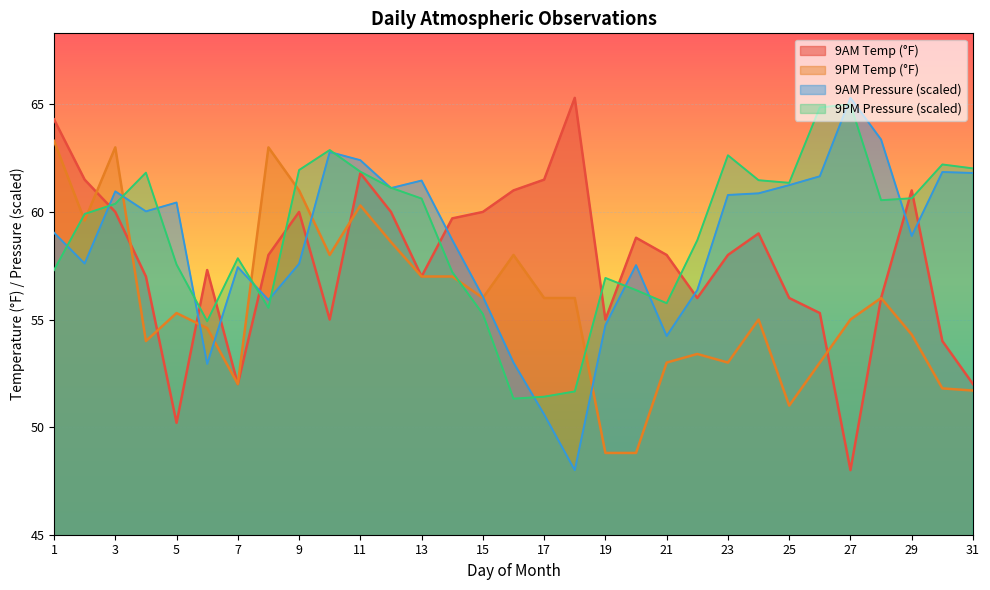

Is it true that 9PM Pressure (scaled) equals 61.4 at 25?

True